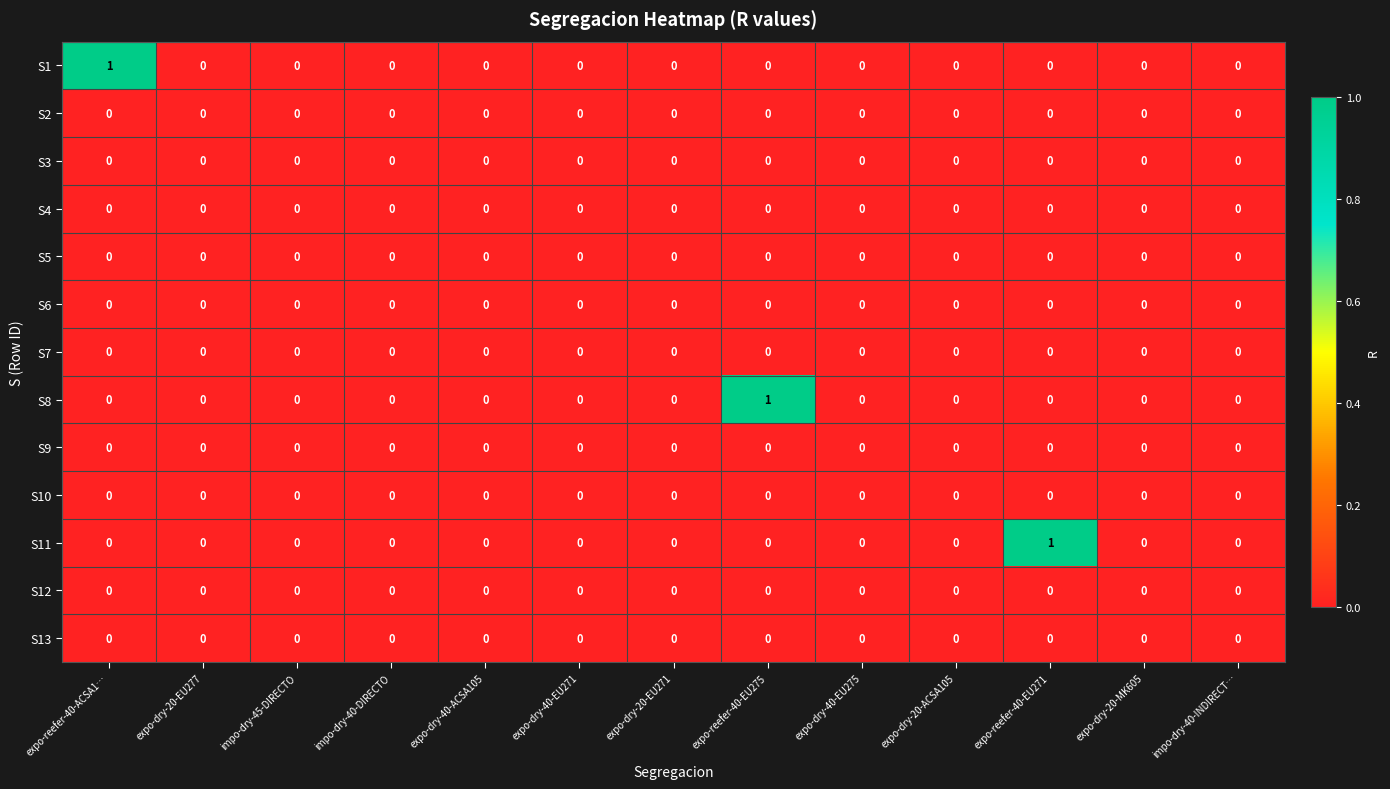

True or false: S1 has a value of 1 at expo-dry-40-ACSA105.

False